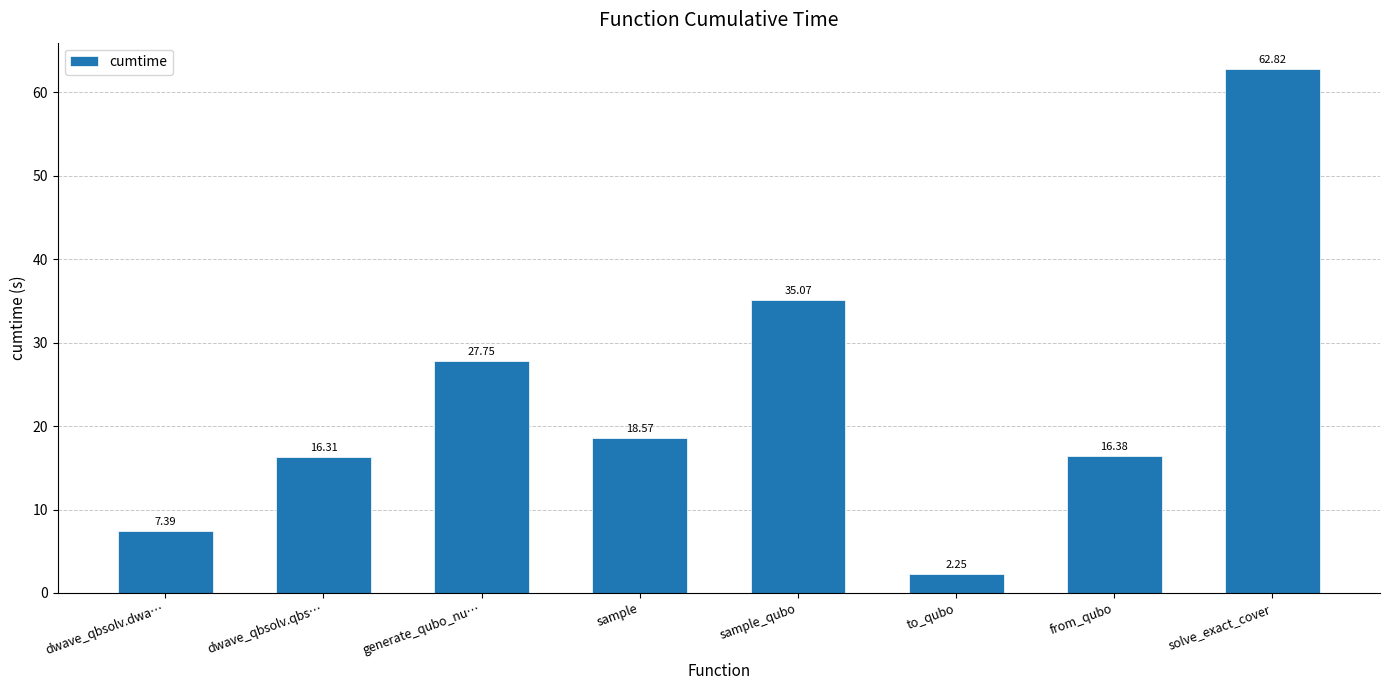

What is the label of the 1st bar from the left?

dwave_qbsolv.dwa…